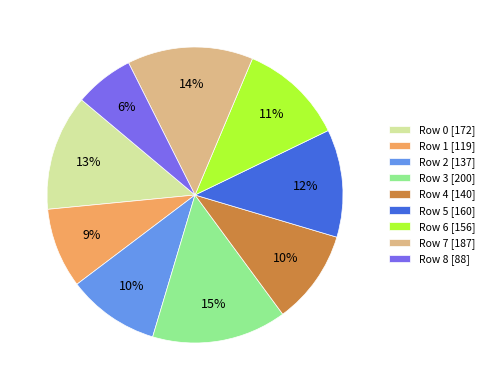

Is it true that Row 0 is 13% of the pie?

True